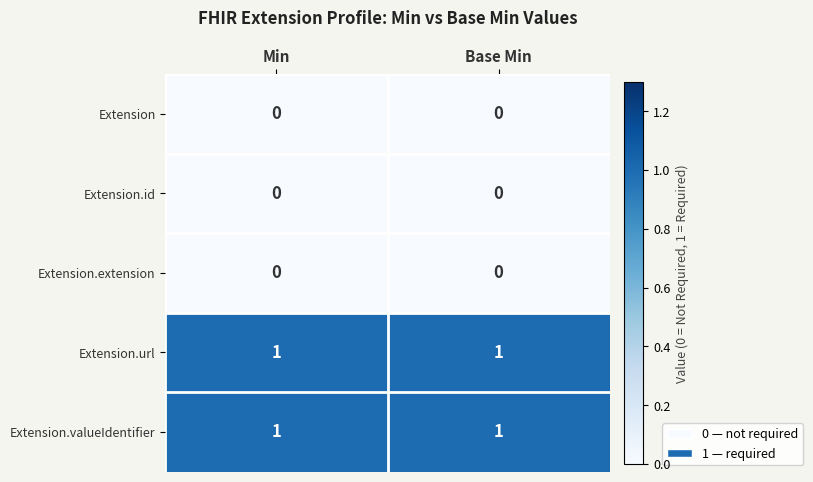

Is it true that Extension.url equals 0 at Base Min?

False